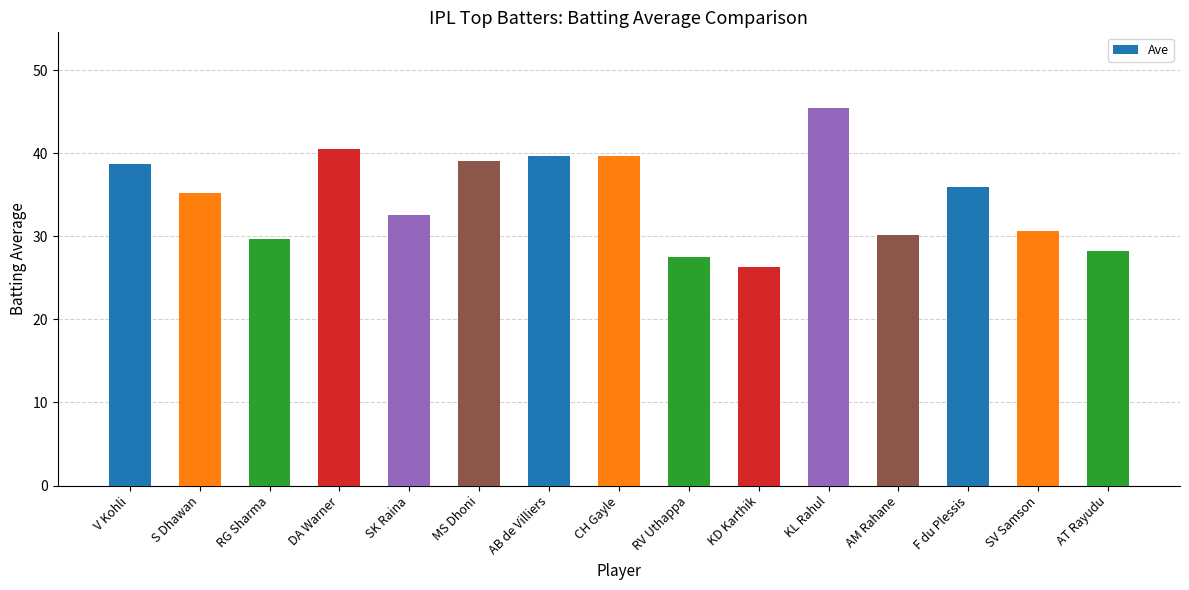

What is the sum of all values?

519.5